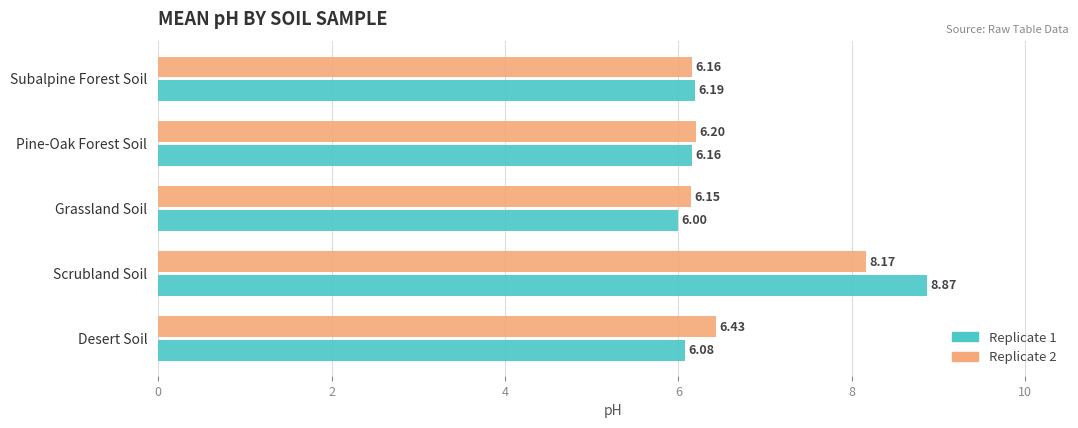

Which label corresponds to the smallest value in the chart?

Grassland Soil